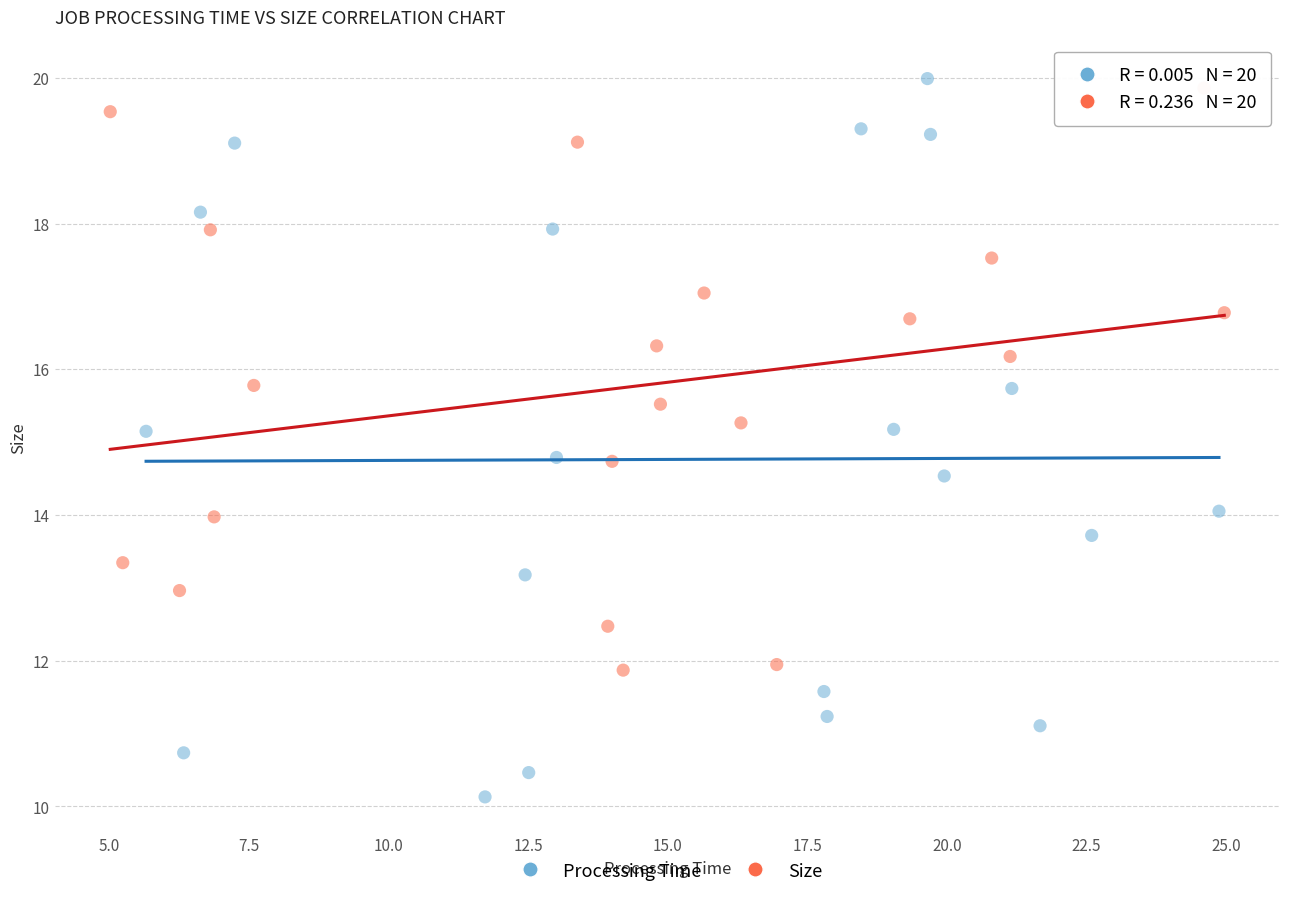

Which series has the widest spread of Y values?

Processing Time